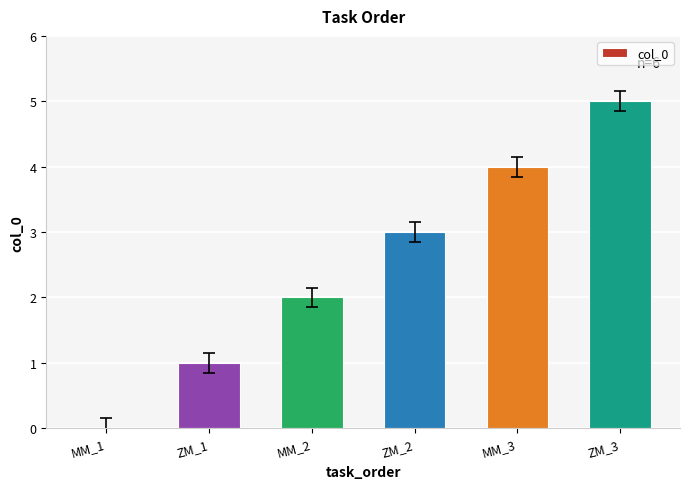

How many values are above zero?

5